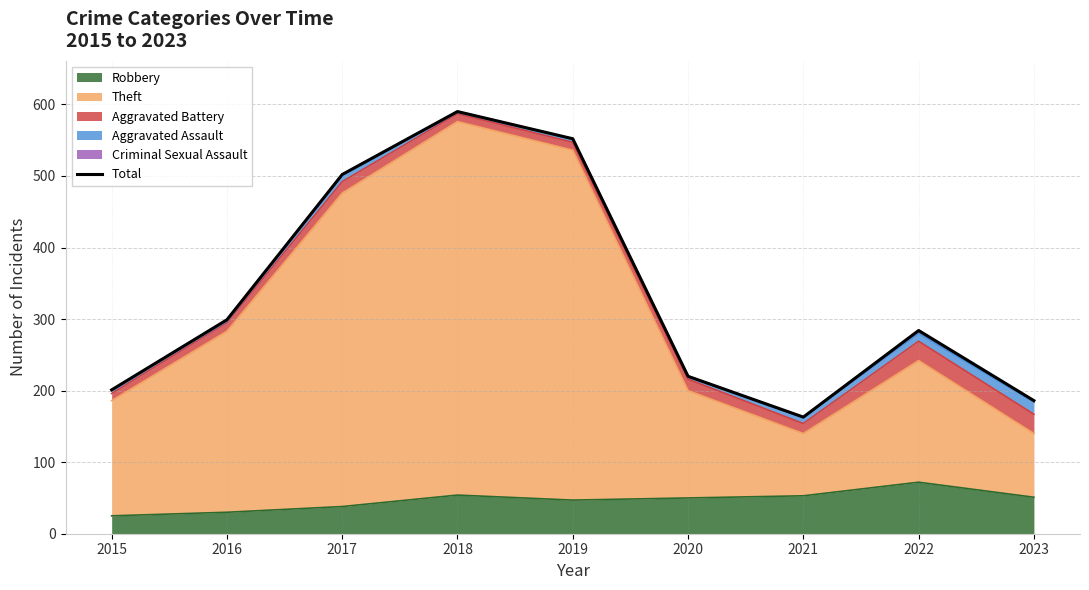

True or false: the data has more than 0 interior local peaks.

True